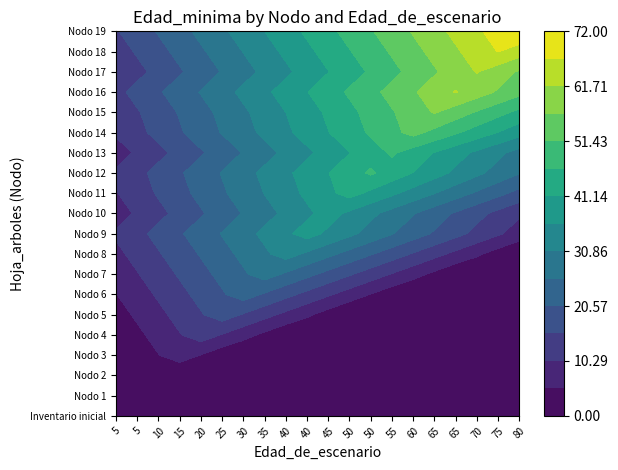

The Nodo 6 - Pies inventariados series shows 15 at 60. True or false?

False